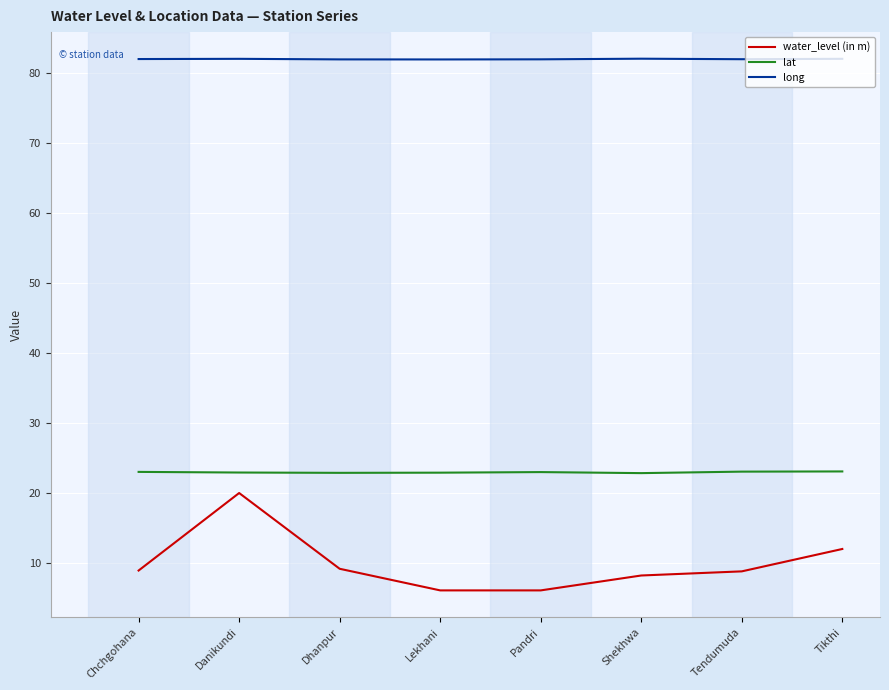

What is the lowest value of the water_level (in m) series?

6.1